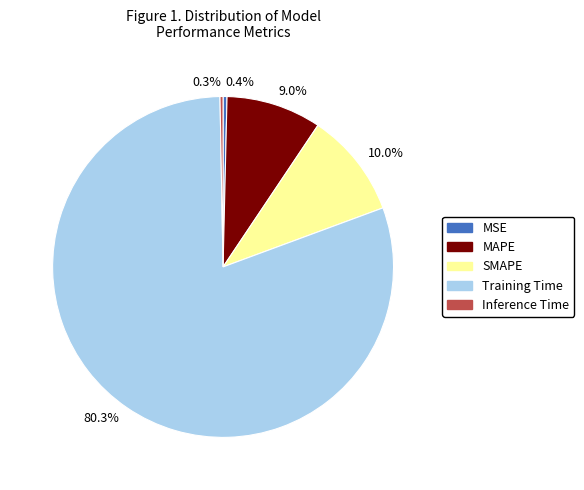

To the nearest percent, what is the average slice percentage?

20%